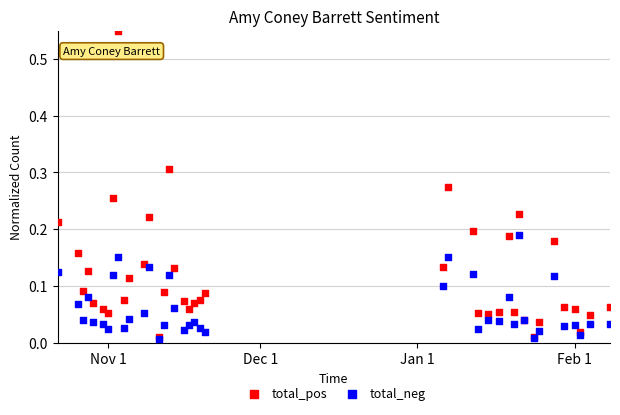

Which series has the widest spread of Y values?

total_pos